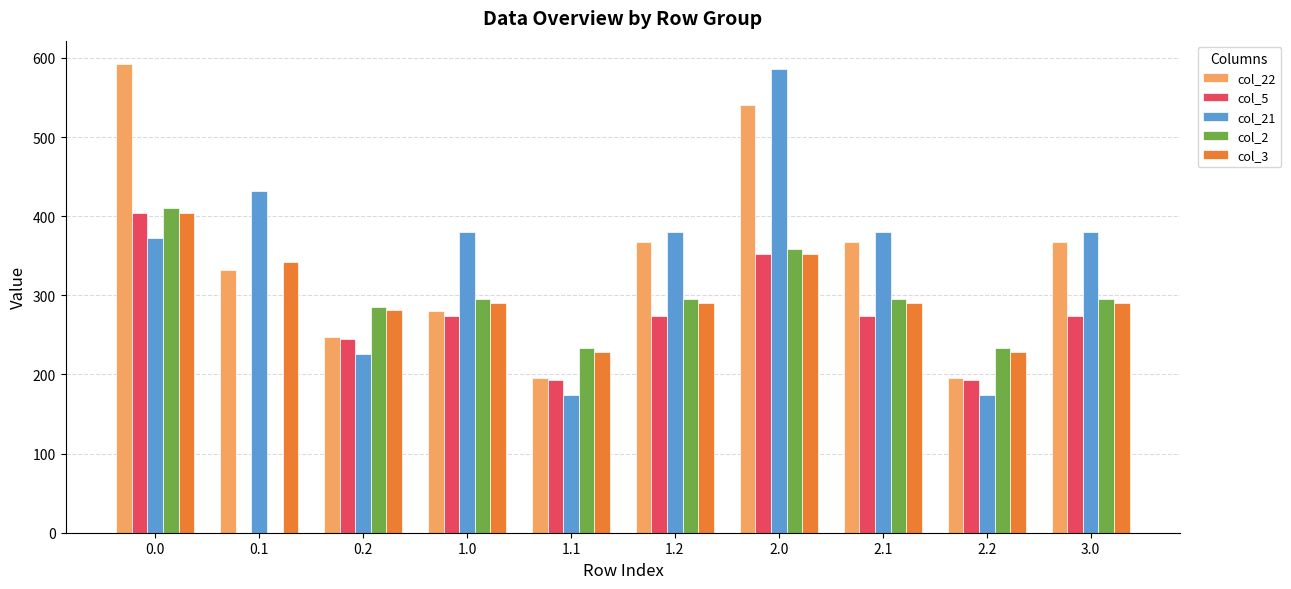

What is the sum of all col_21 values?

3487.4